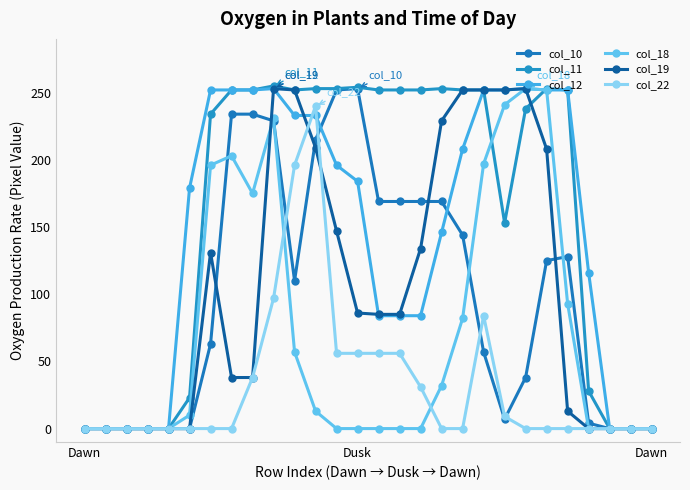

What is the value of the col_22 point at the 11th from the left?

196